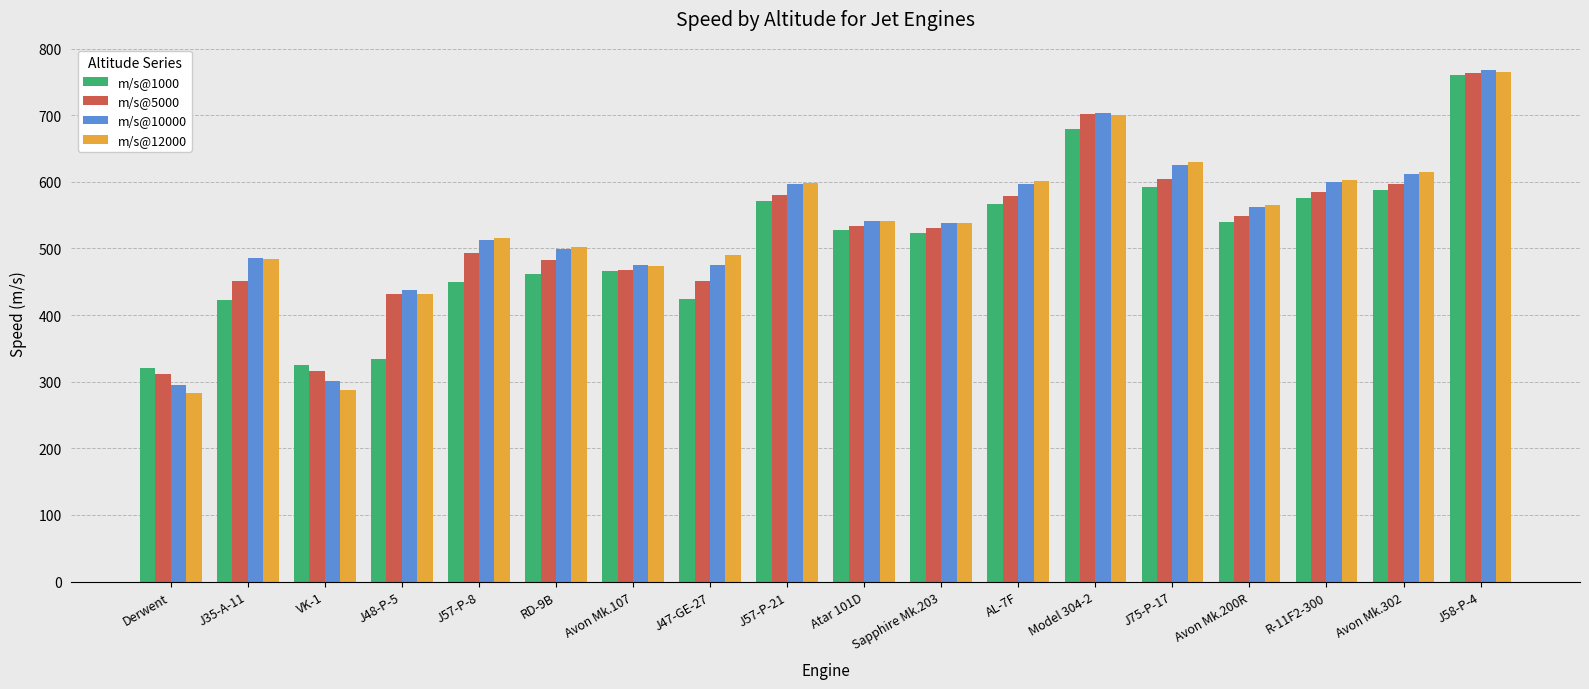

Is the value of m/s@12000 at AL-7F greater than the value of m/s@5000 at RD-9B?

Yes